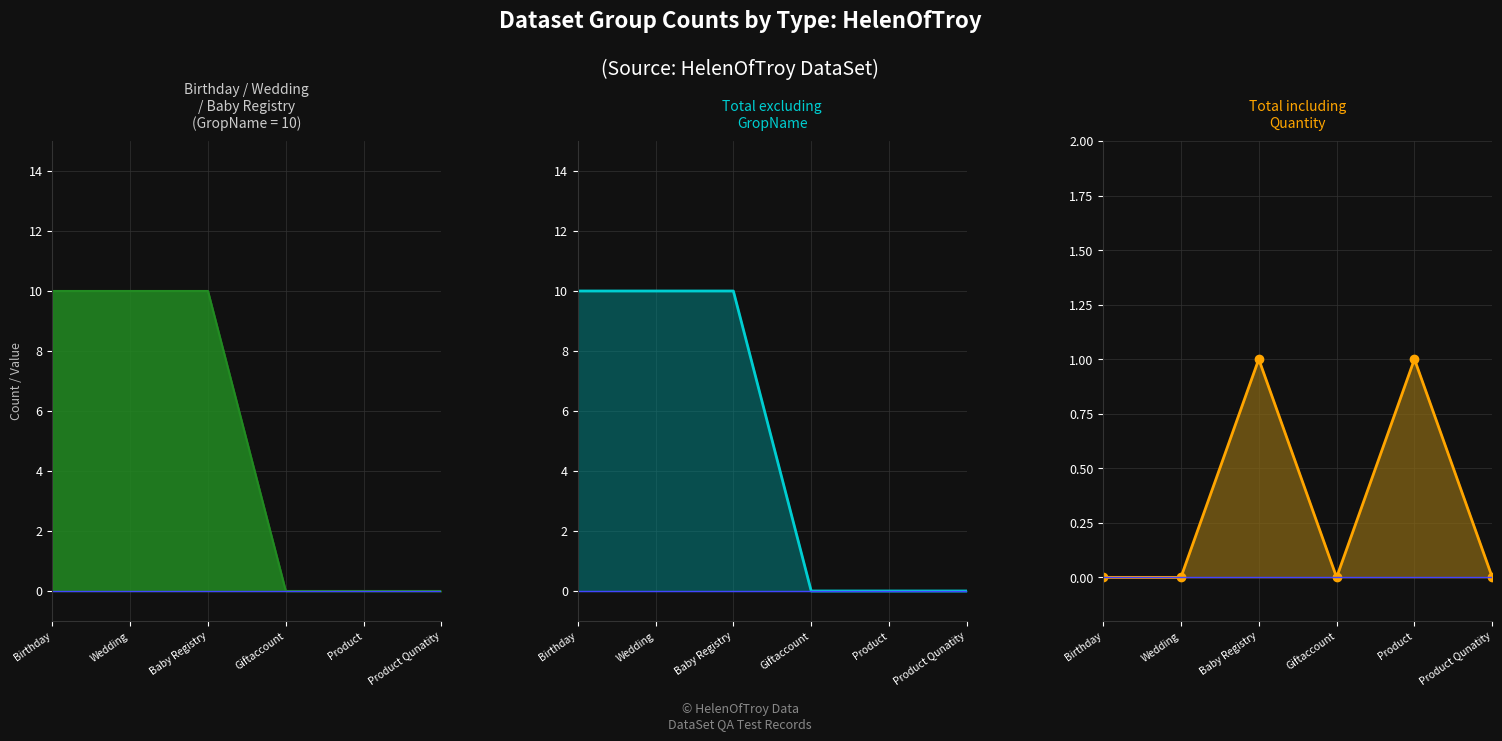

What are all the series names shown in the legend?

Birthday / Wedding / Baby Registry, GropName, Quantity